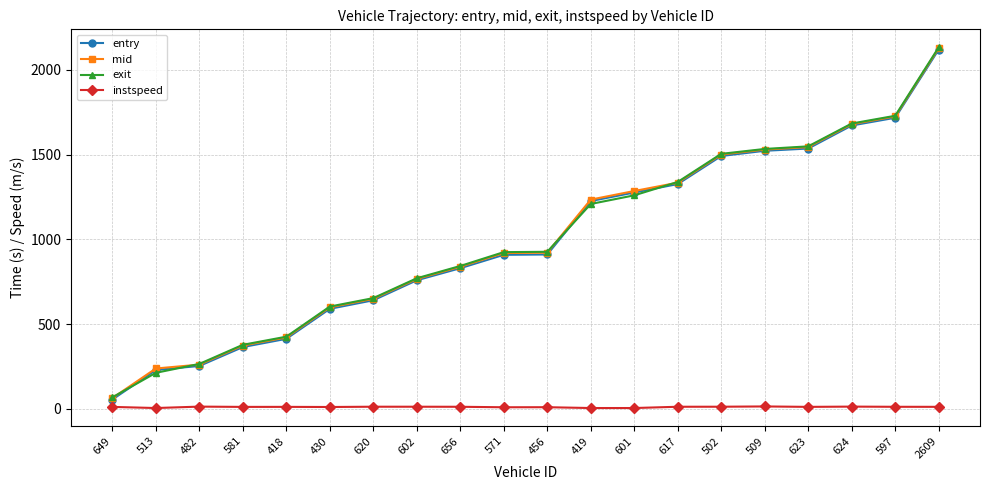

Is it true that instspeed equals 9.5 at 571?

True